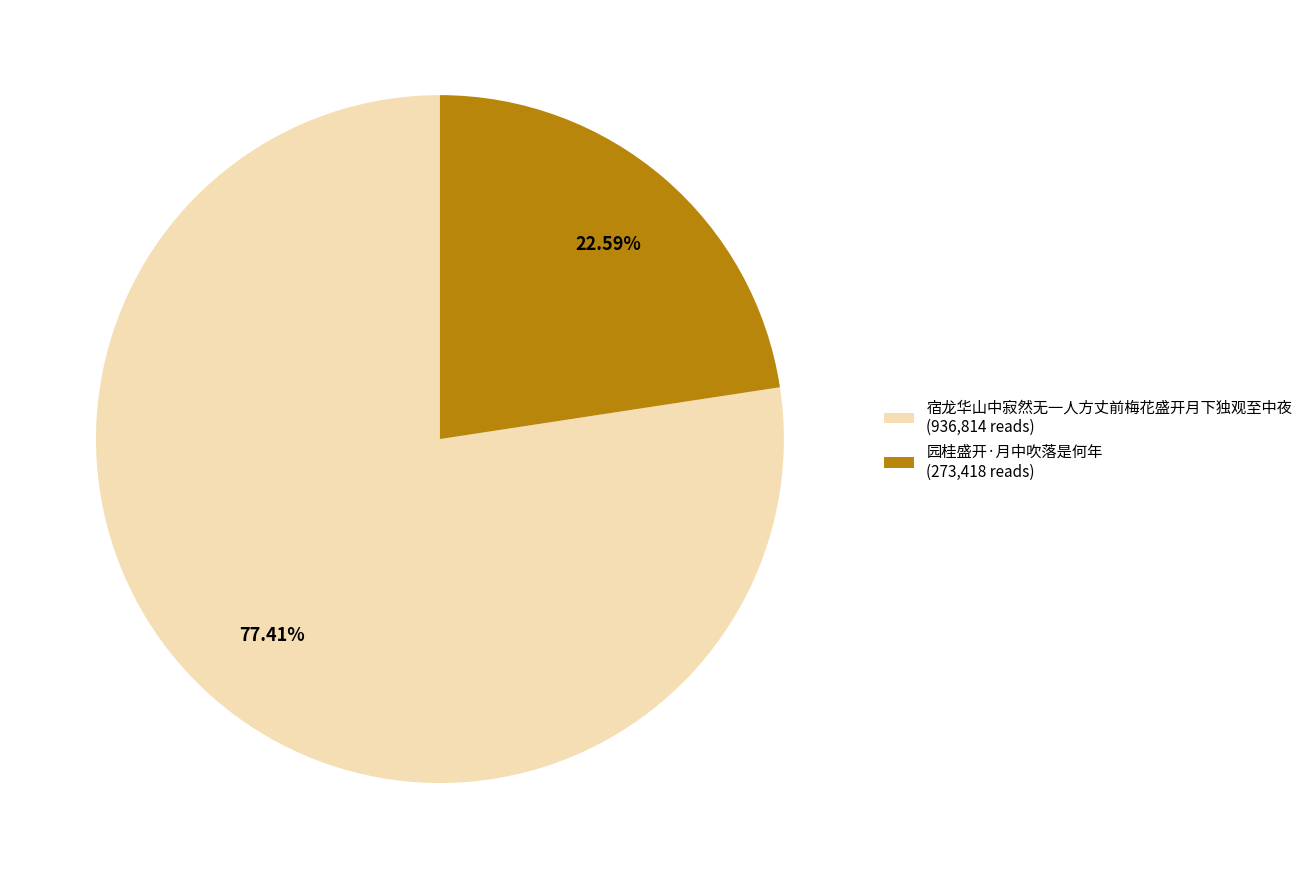

How many segments does this pie chart have?

2